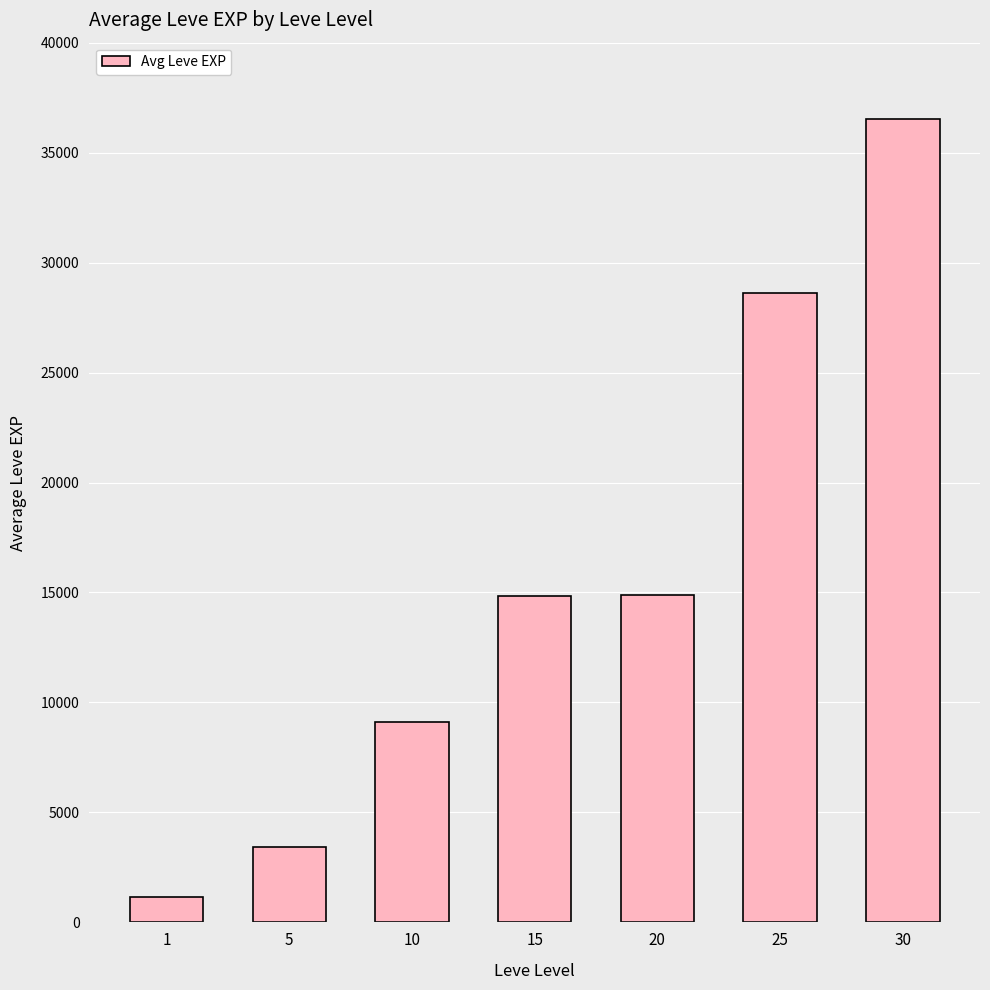

Is it true that the value at 20 is 24028?

False